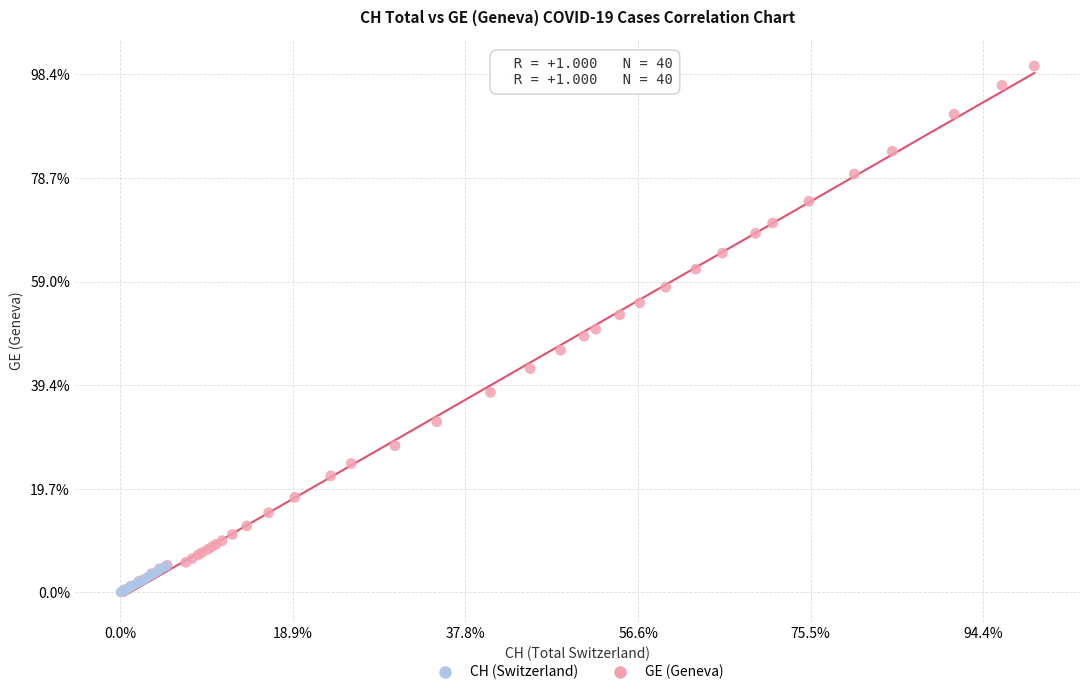

What are all the series names shown in the legend?

CH (Switzerland), GE (Geneva)